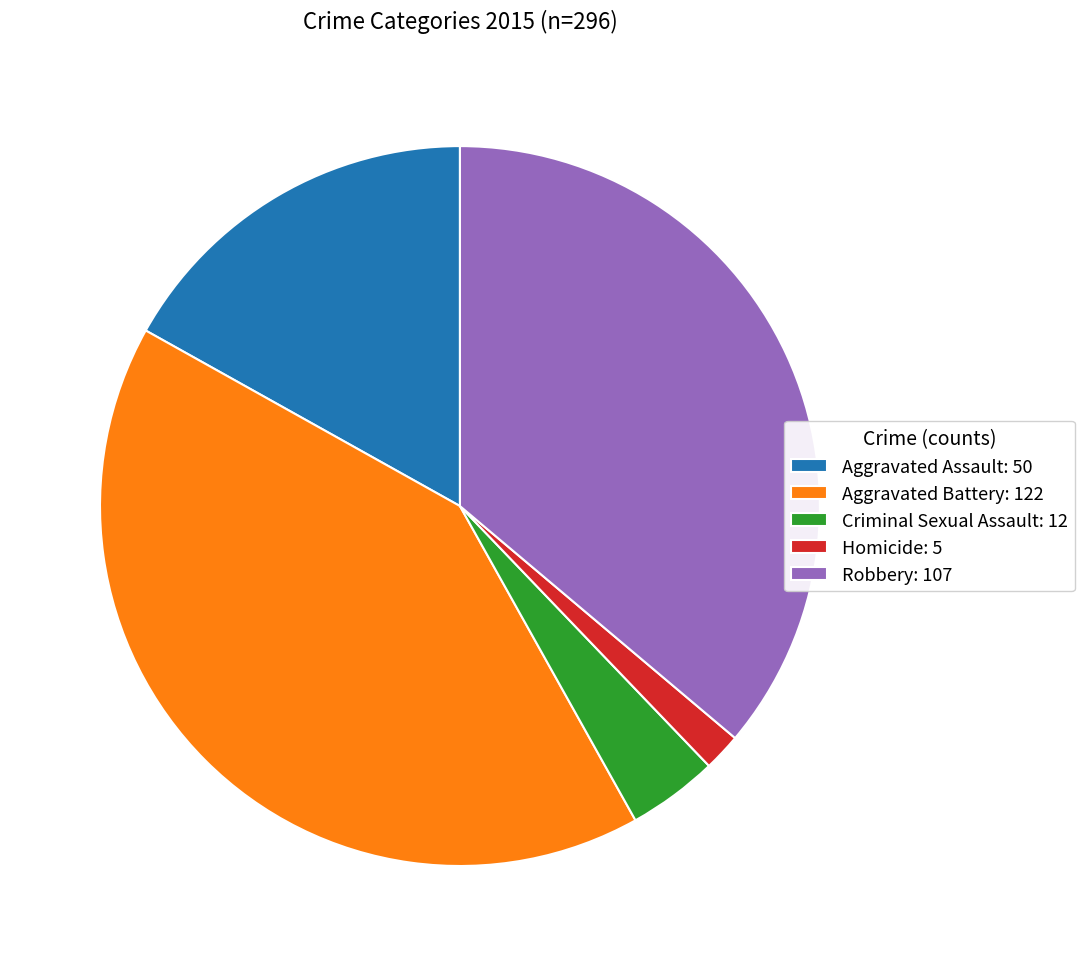

Which slice is the smallest?

Homicide